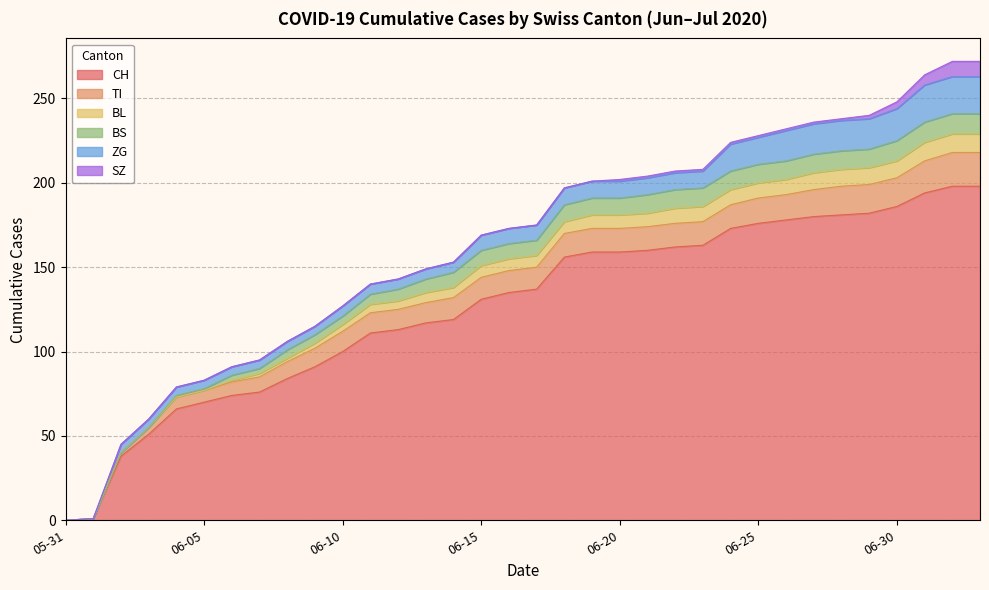

Is it true that CH equals 91 at 2020-06-09?

True